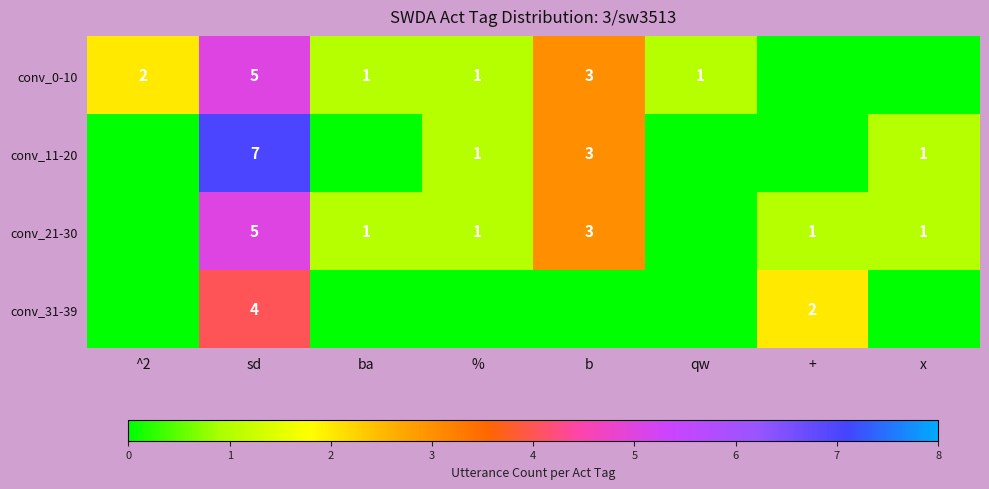

The value of conv_11-20 at b is 3. True or false?

True